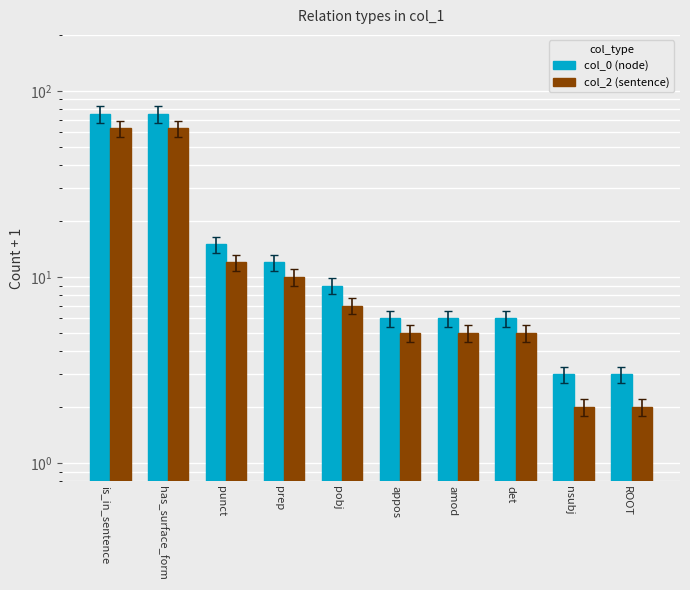

What value does the col_2 (sentence) series have at appos, to the nearest 5?

5